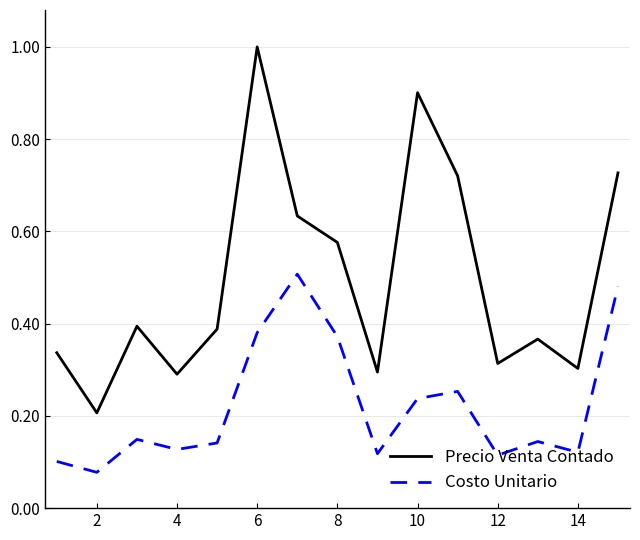

What is the greatest value displayed?

1.0